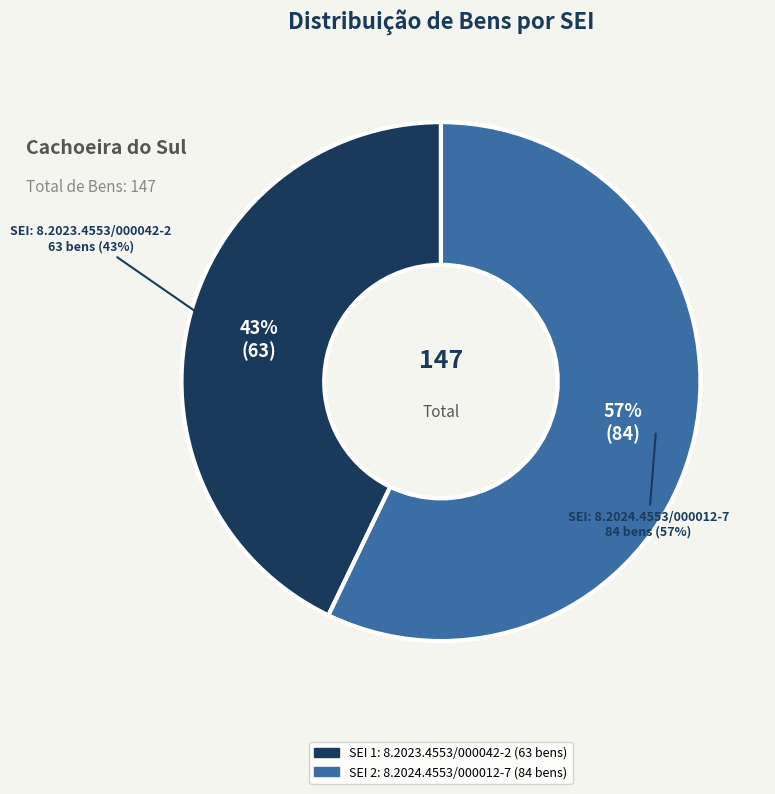

Which slice represents more than half of the pie?

8.2024.4553/000012-7